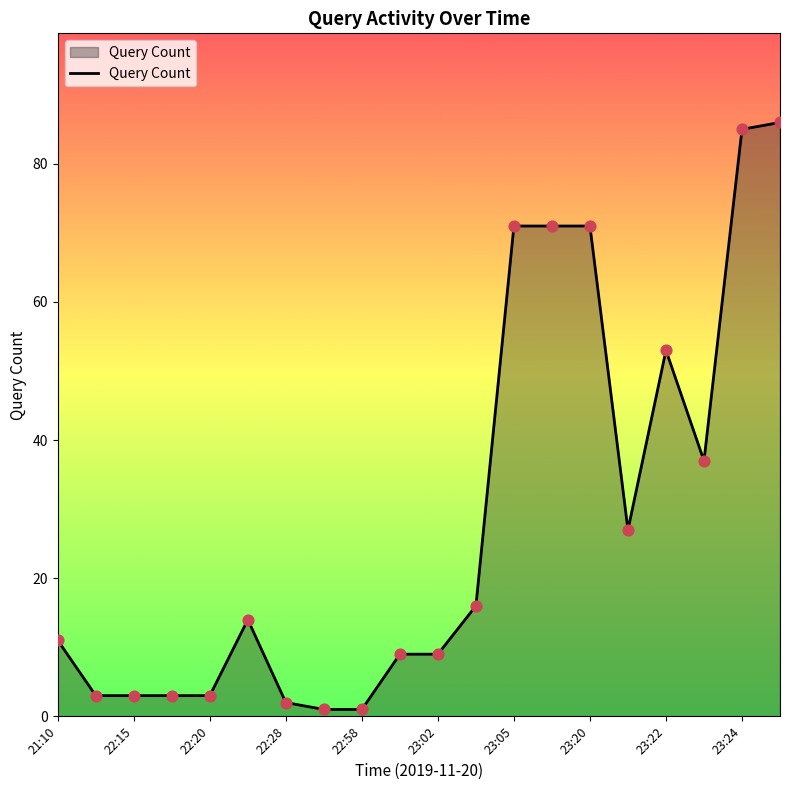

What is the difference between the maximum and minimum values?

85